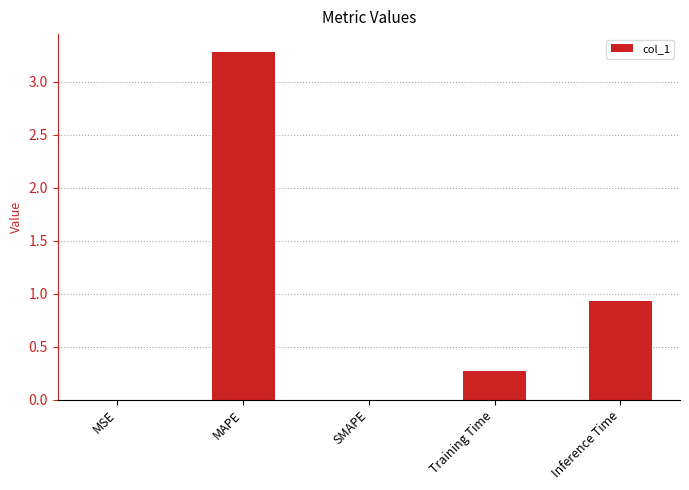

What is the greatest value displayed?

3.3